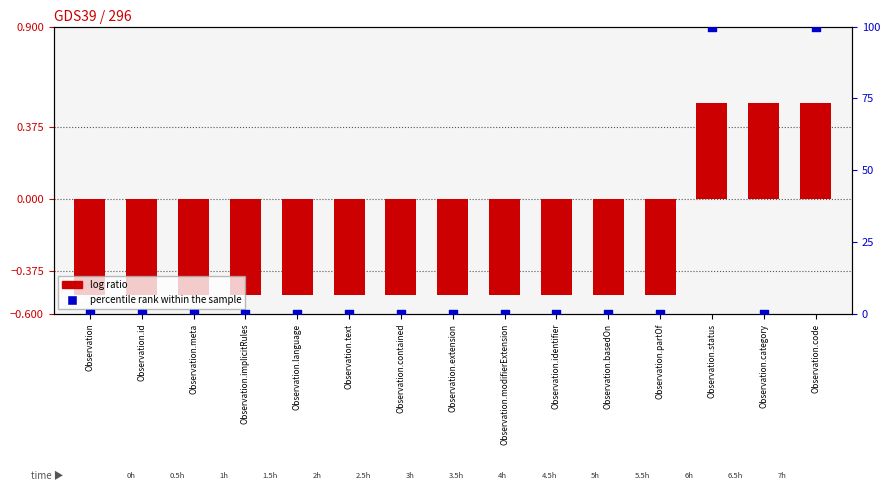

Which series has the largest total across all categories?

percentile rank within the sample